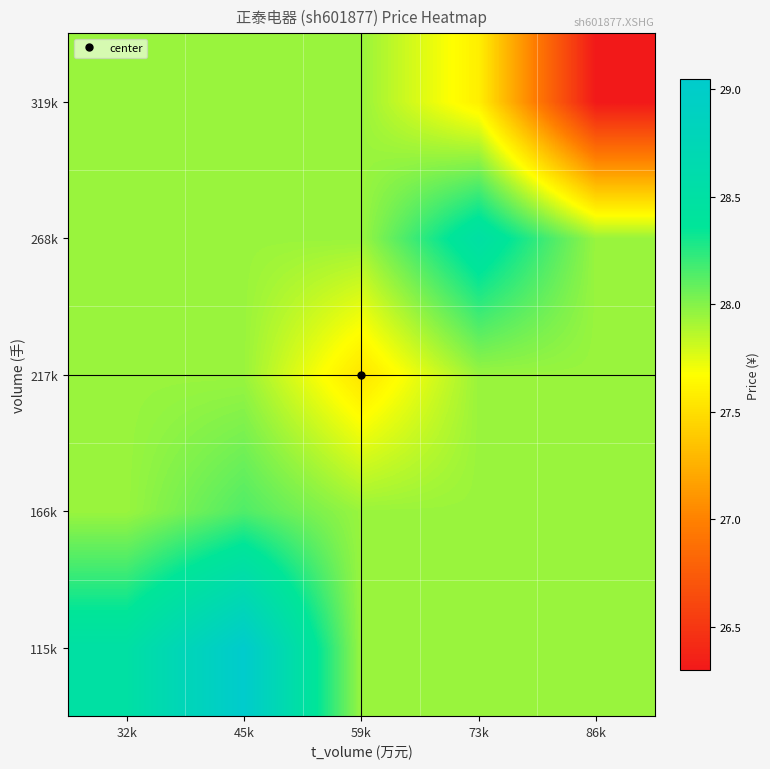

Reading left to right, list all the values displayed in this chart.

115k: 32k=28.5	45k=29.0	59k=27.9	73k=27.9	86k=27.9
166k: 32k=27.9	45k=28.1	59k=27.9	73k=27.9	86k=27.9
217k: 32k=27.9	45k=27.9	59k=27.5	73k=27.9	86k=27.9
268k: 32k=27.9	45k=27.9	59k=27.9	73k=28.5	86k=27.9
319k: 32k=27.9	45k=27.9	59k=27.9	73k=27.6	86k=26.3